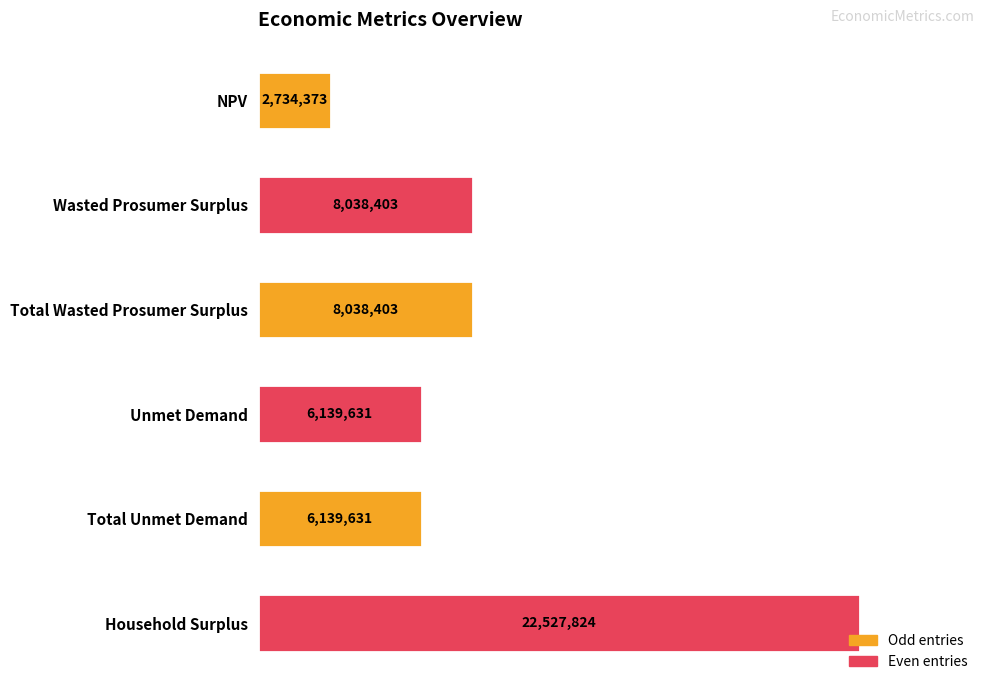

How many data points are less than 8038403?

3